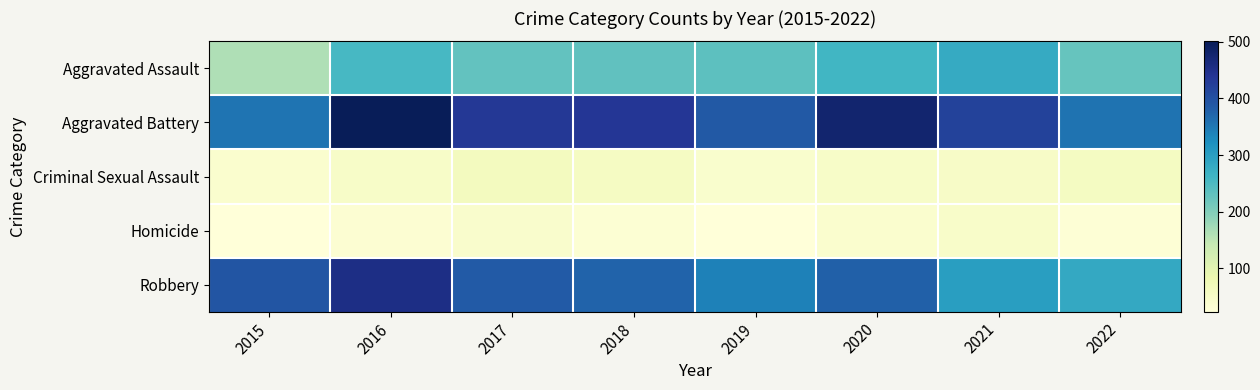

At 2022, list the series in order from smallest to largest.

Homicide, Criminal Sexual Assault, Aggravated Assault, Robbery, Aggravated Battery